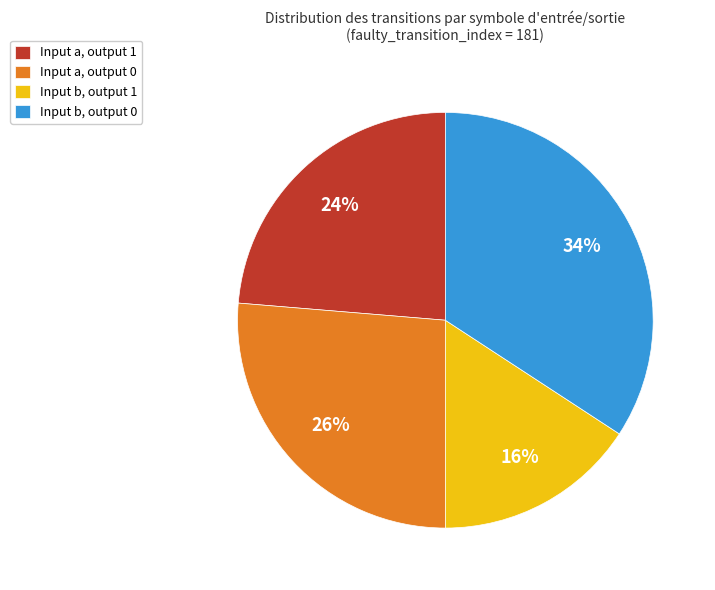

Which category has the biggest portion of the pie?

Input b, output 0